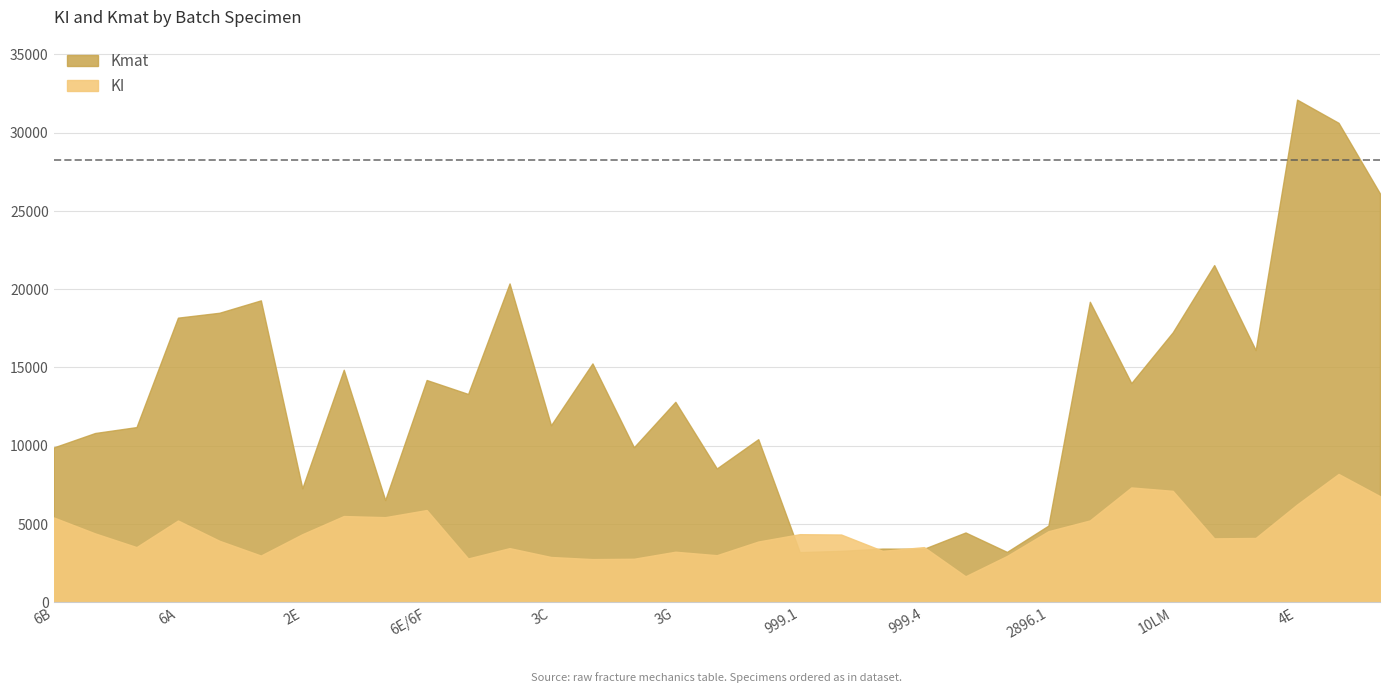

Between 10JK and 3H, which is larger?

10JK